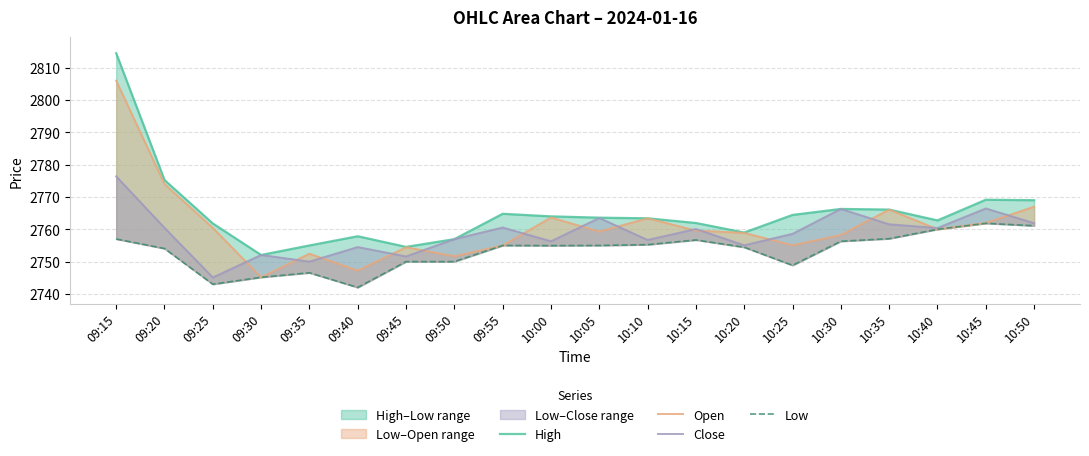

Does the chart display data point markers on the line(s)?

No